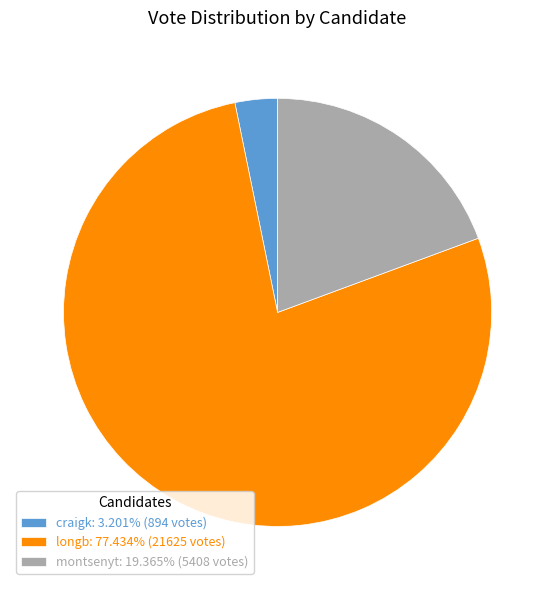

How many segments does this pie chart have?

3